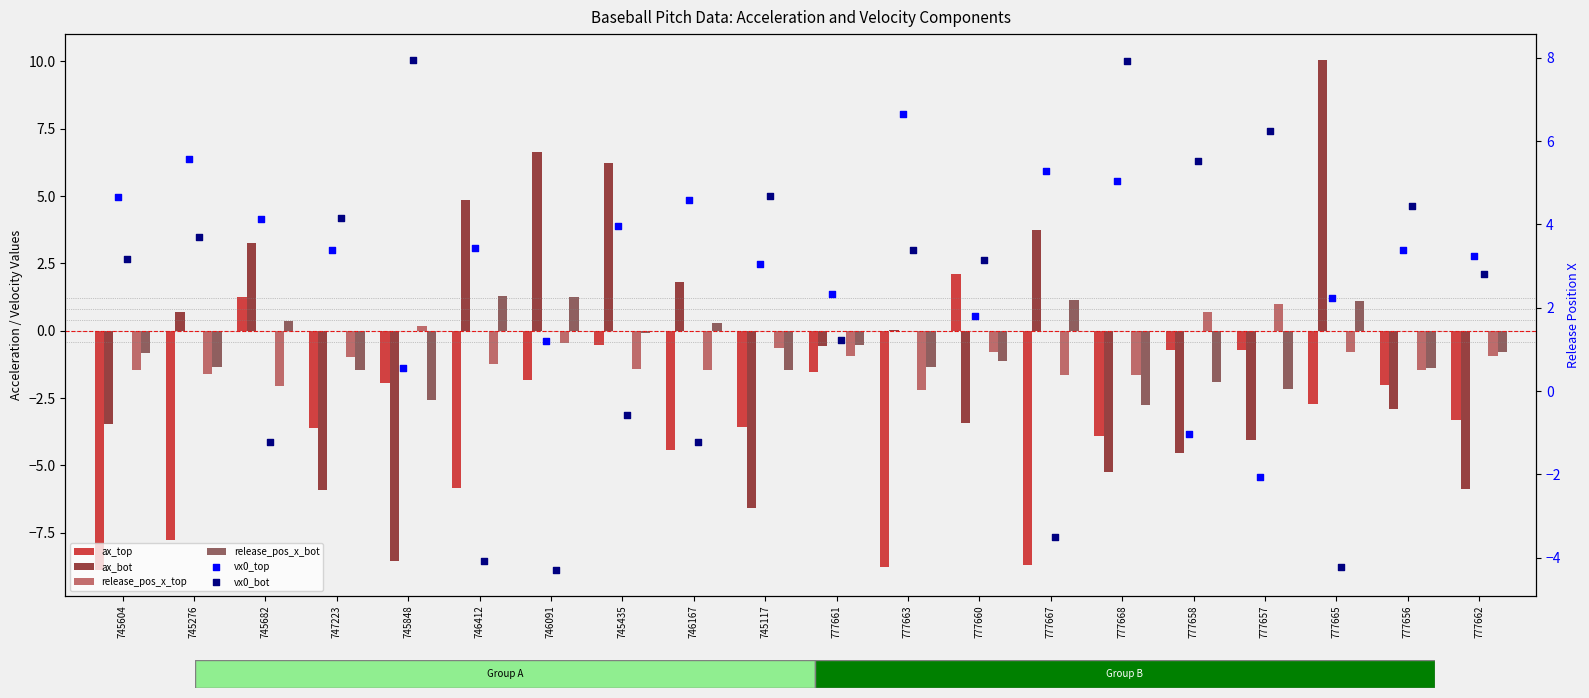

At which category is the sum across all series the highest?

745435